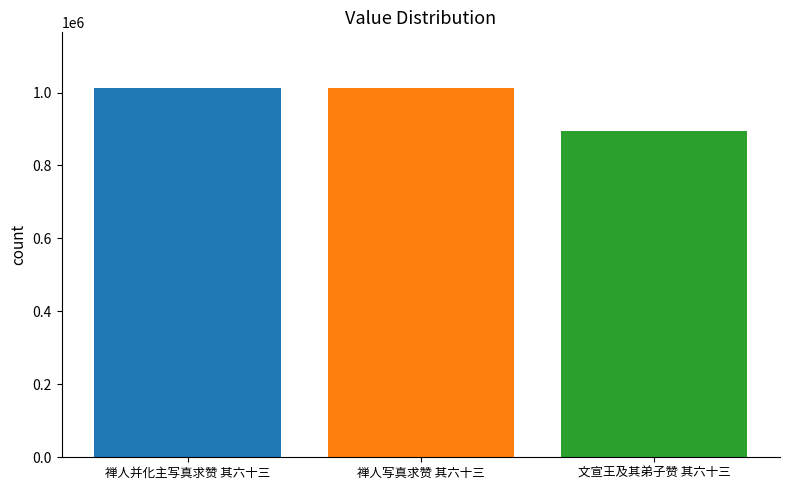

At which category does the chart reach its minimum across all series?

文宣王及其弟子赞 其六十三